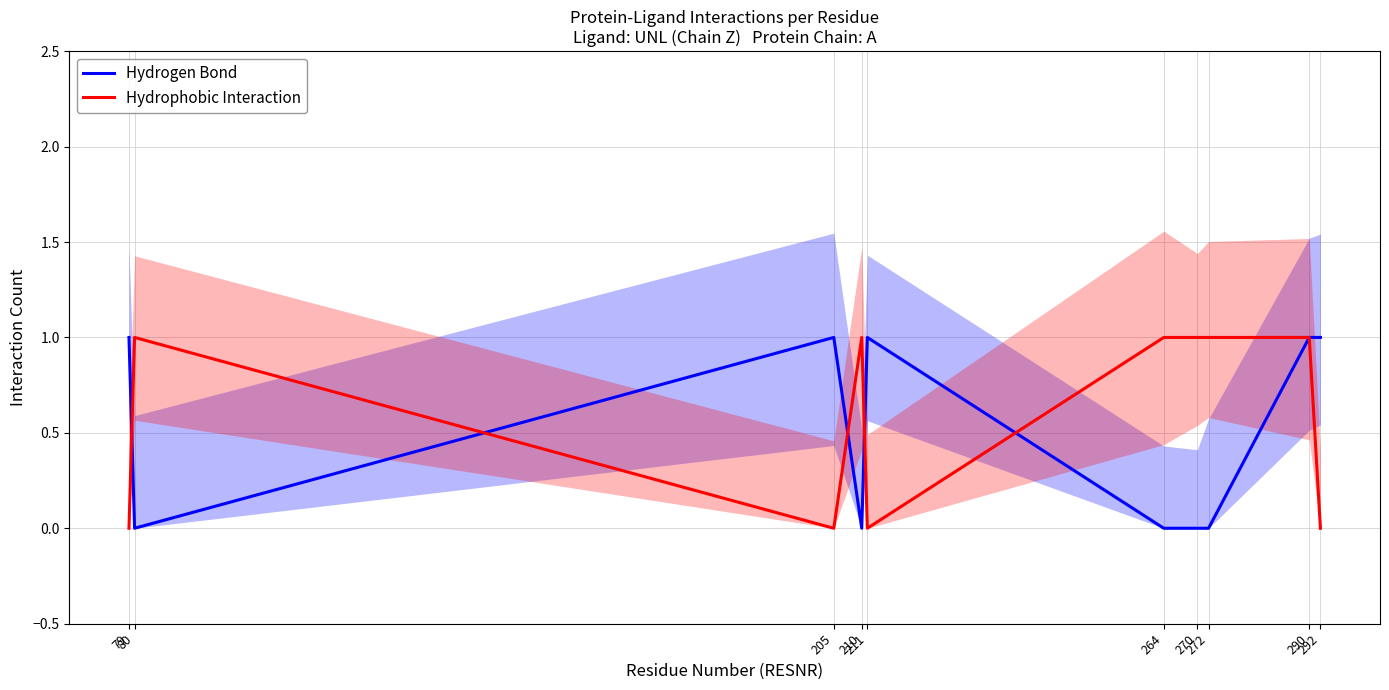

Which series has the largest range (max minus min)?

Hydrogen Bond